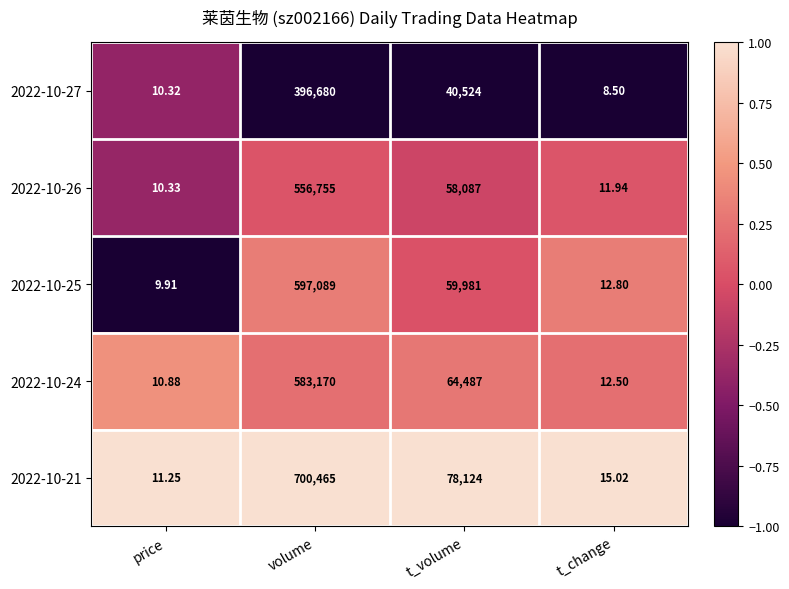

At which label is 2022-10-25 closest to 298549?

t_volume